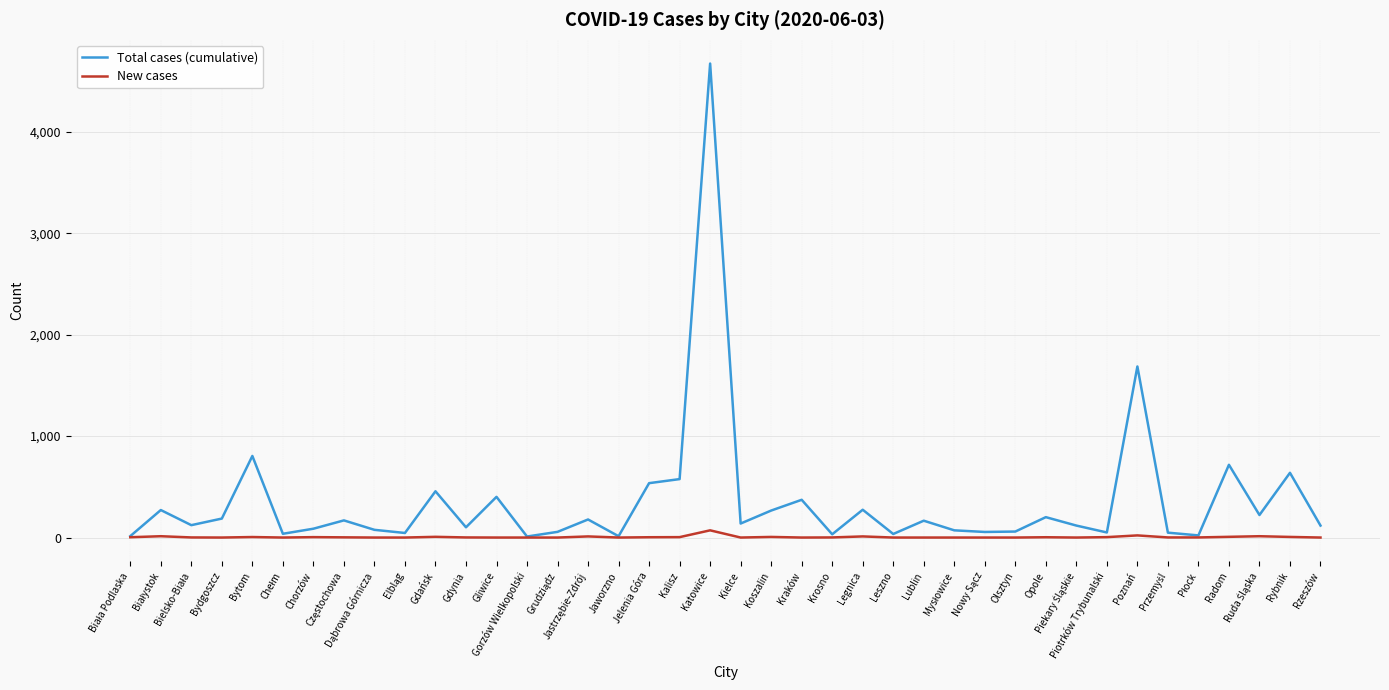

What is the highest value of the Total cases (cumulative) series?

4672